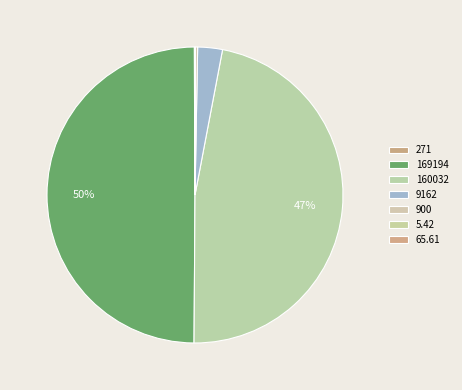

How many segments does this pie chart have?

7